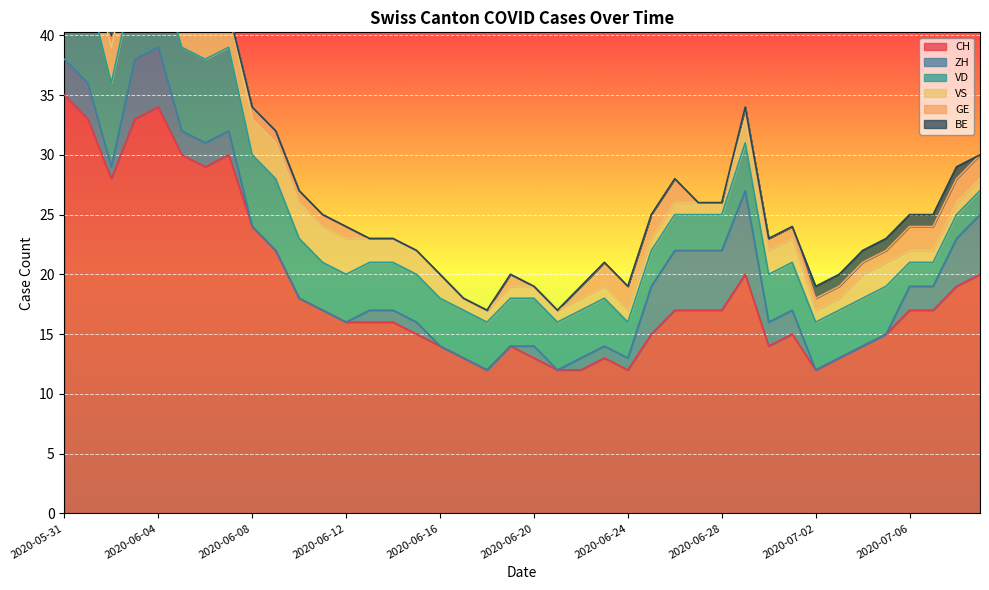

What is the approximate value of VS at 2020-06-10?

3